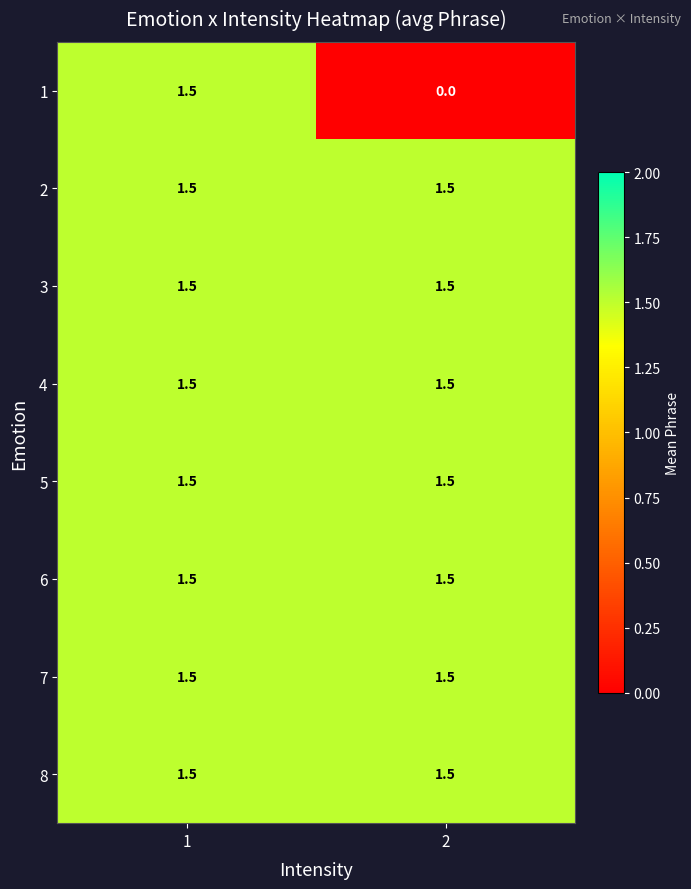

Is it true that 3 equals 2.3 at 1?

False